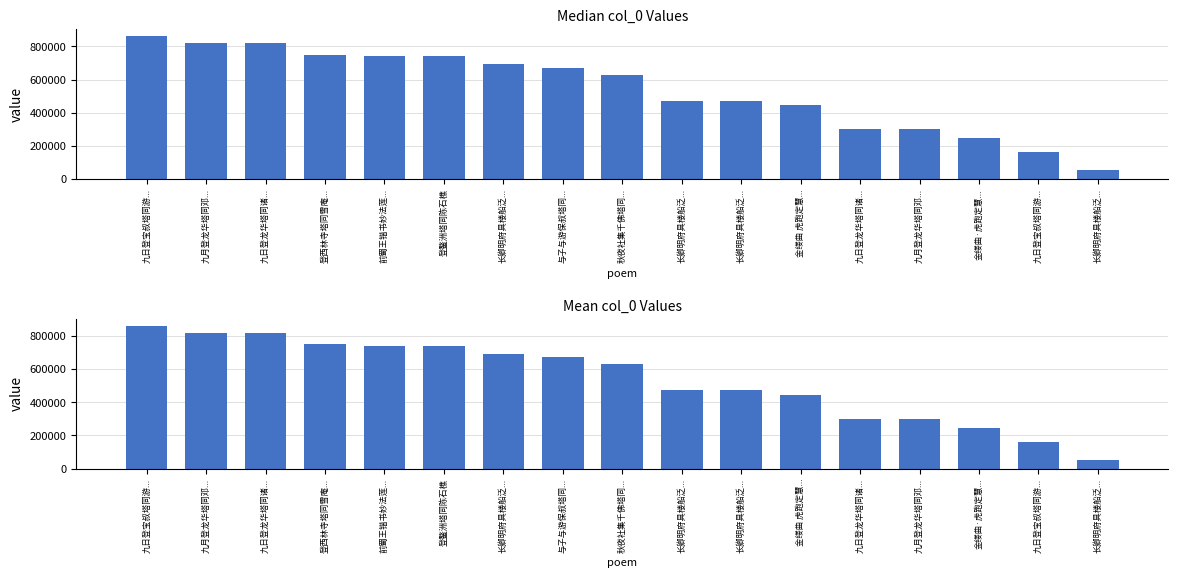

What is the ratio of the value at 九月登龙华塔同邓... to the value at 九月登龙华塔同邓...?

2.7